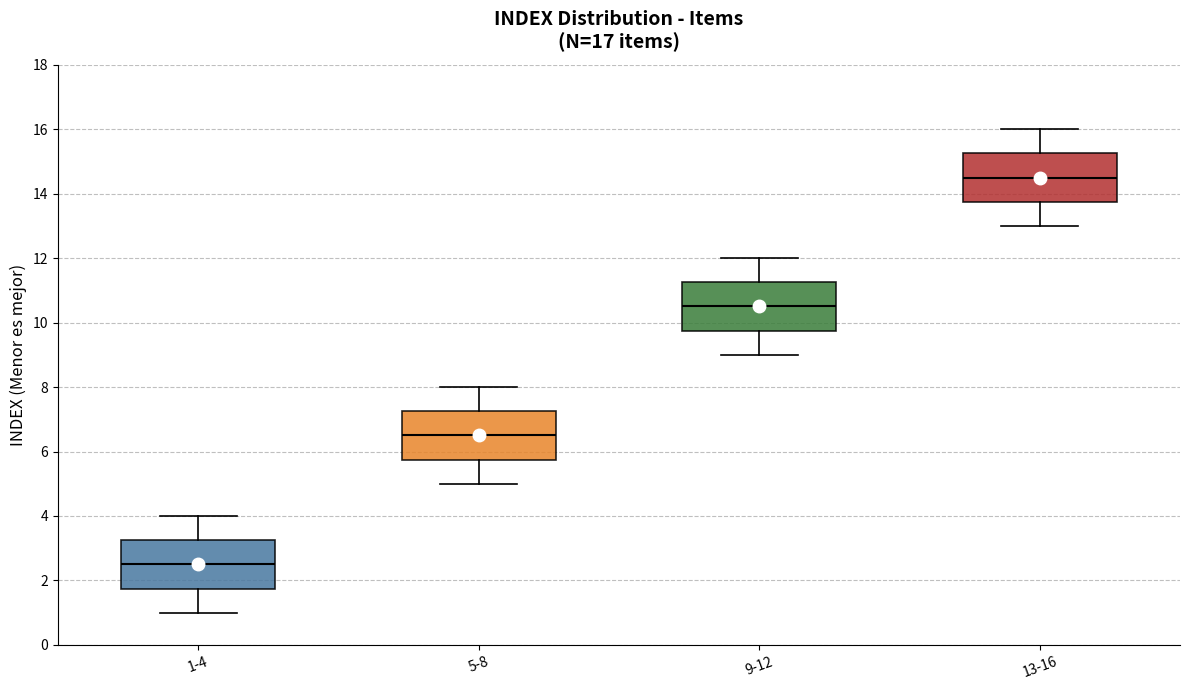

Reading left to right, read every box against the y-axis: the position of its median line, the range the box covers, and the ends of its whiskers. The values are not printed on the chart, so give them approximately, as read against the axis.

1-4: median 2.6, box 1.8 to 3.2, whiskers 1.0 to 4.0
5-8: median 6.6, box 5.8 to 7.2, whiskers 5.0 to 8.0
9-12: median 10.6, box 9.8 to 11.2, whiskers 9.0 to 12.0
13-16: median 14.6, box 13.8 to 15.2, whiskers 13.0 to 16.0